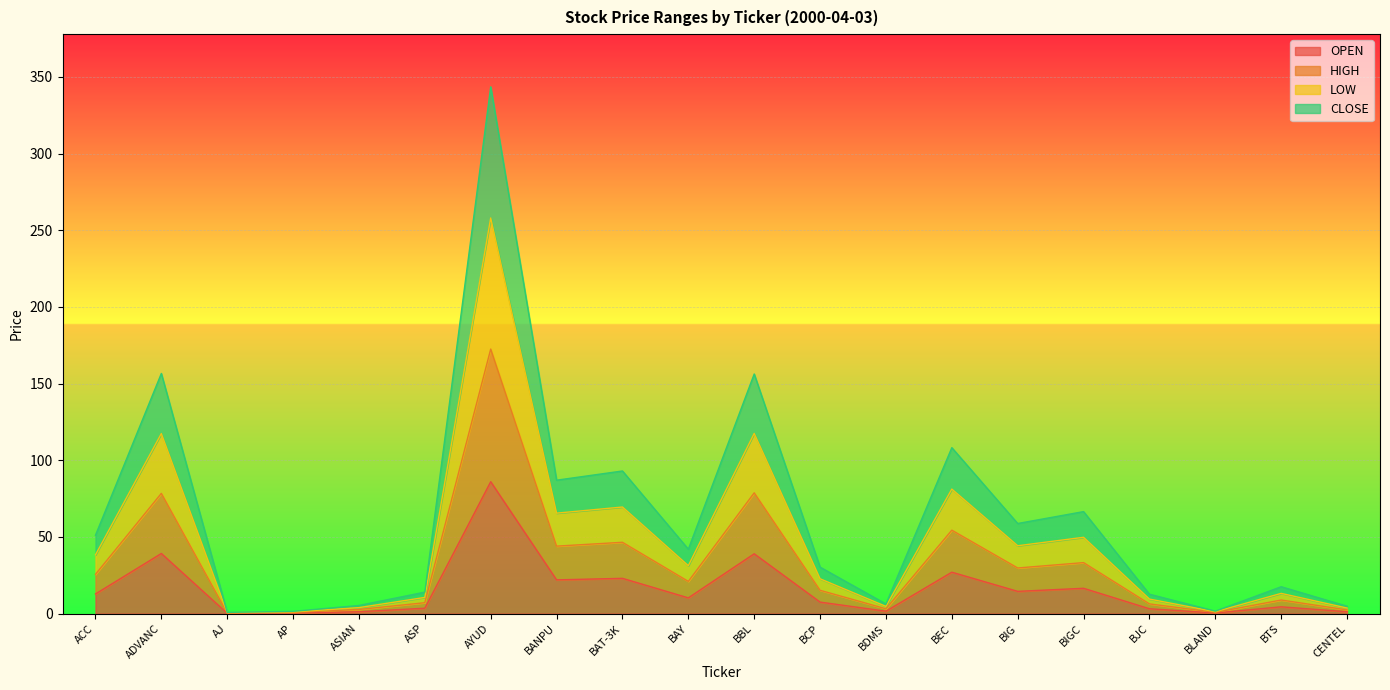

True or false: HIGH and CLOSE cross at least once.

False